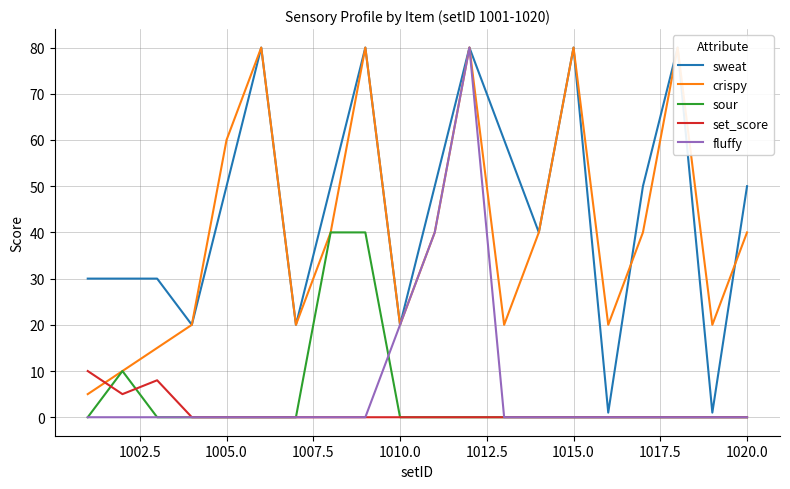

How many sweat values are between 30 and 80?

15